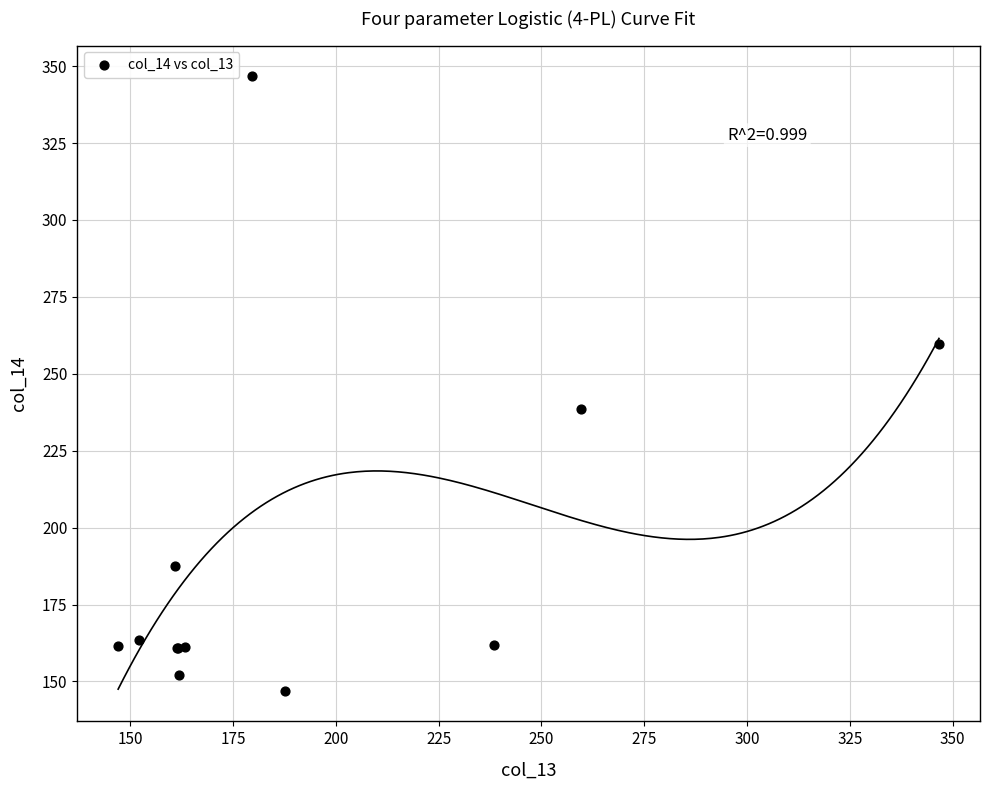

What Y value in the scatter plot is closest to 246?

238.4